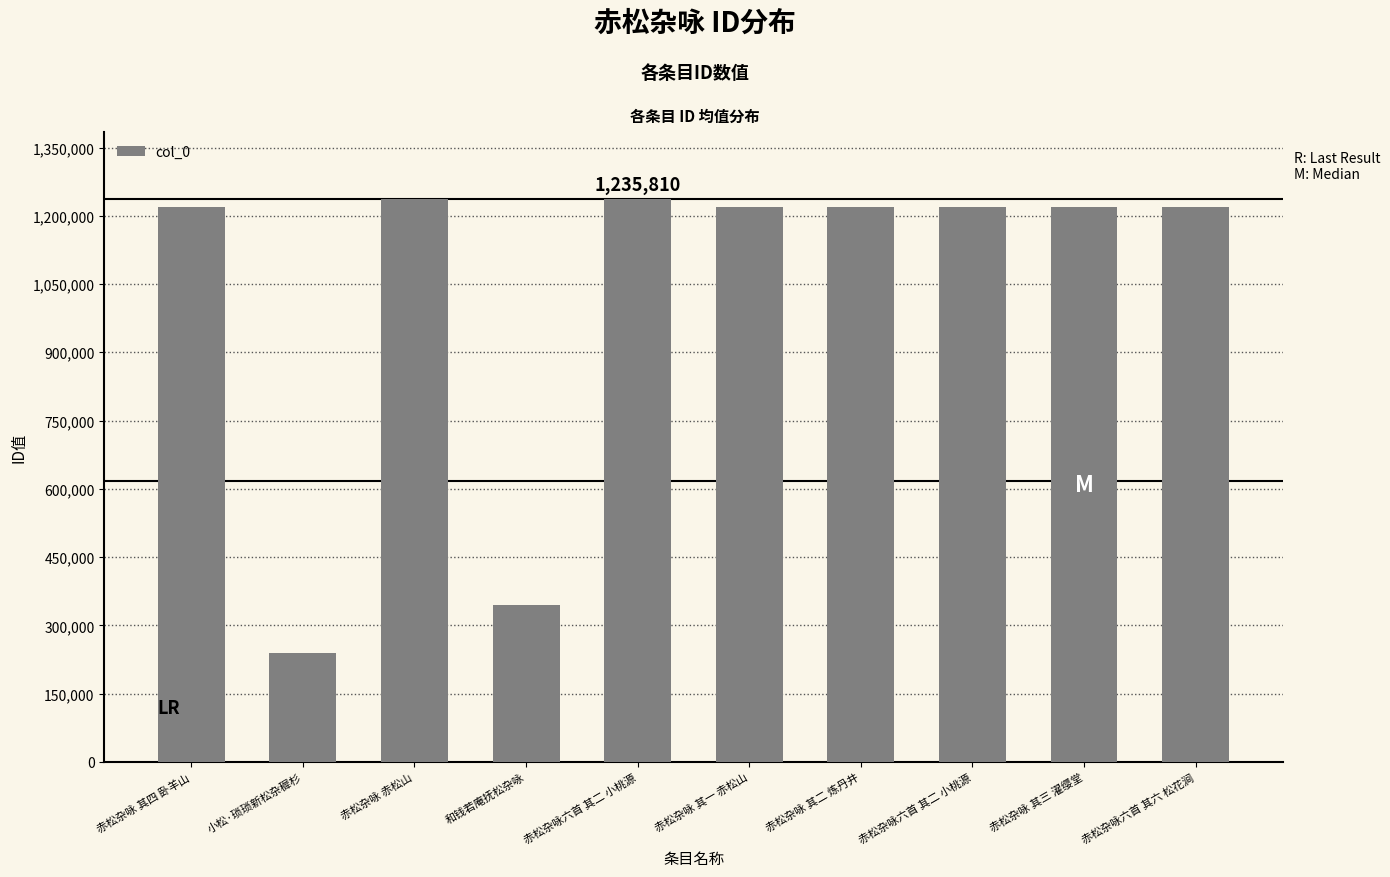

At which label does the data first exceed 1218328?

赤松杂咏 其四 卧羊山